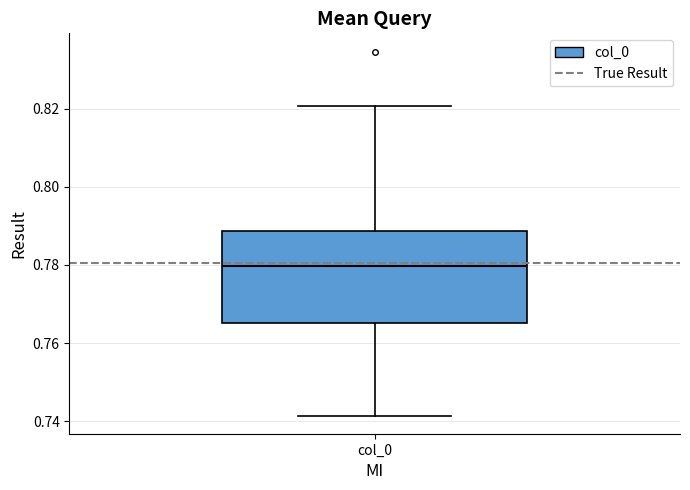

Where does the lower whisker of the box for col_0 end on the y-axis? The values are not printed on the chart, so give them approximately, as read against the axis.

0.742